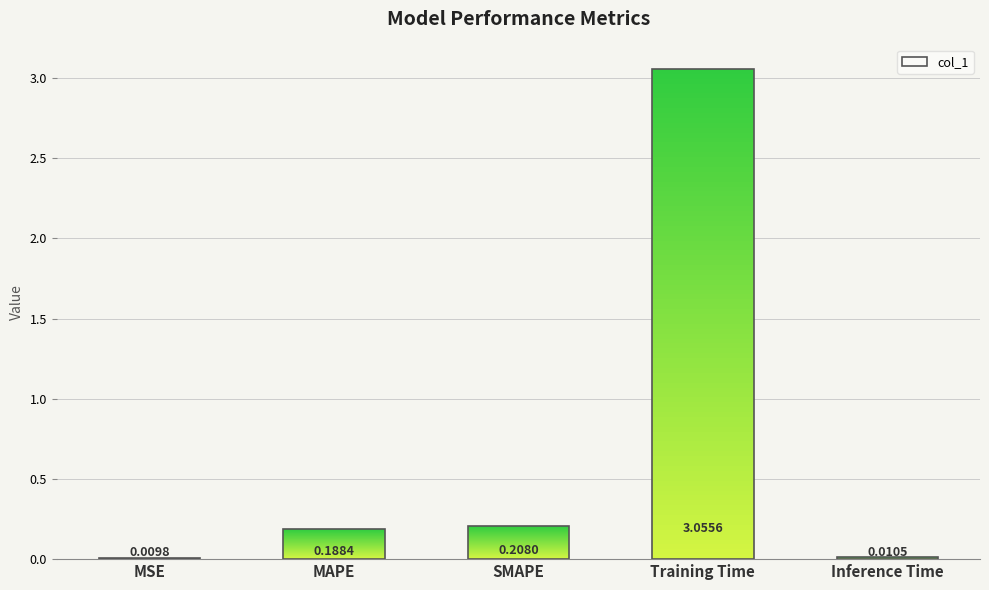

The value at Inference Time is 0.0. True or false?

False